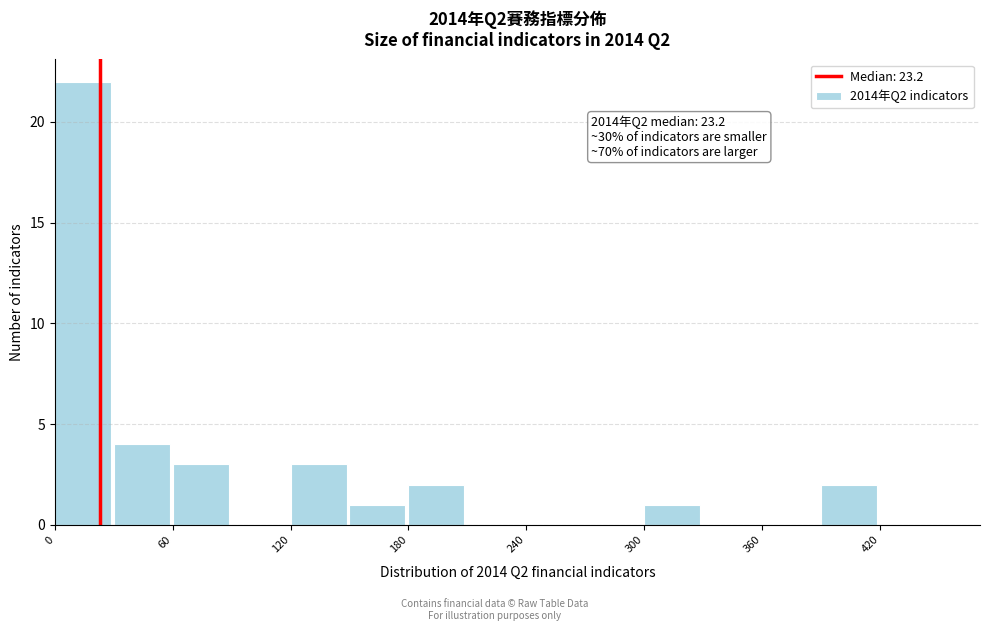

Read against the x-axis, roughly where is the centre of the tallest bar?

10